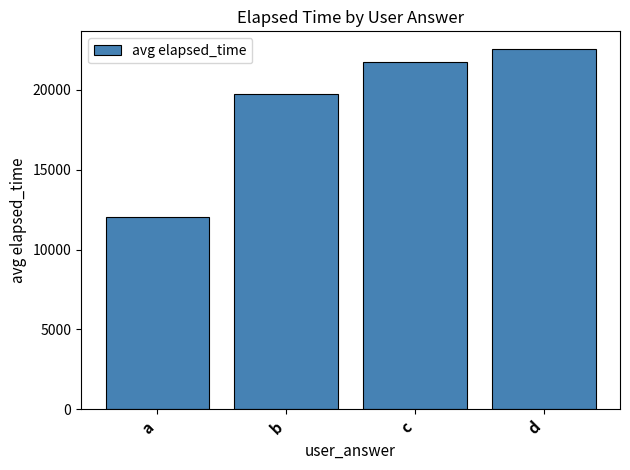

Where is the data nearest to the value 17286?

b